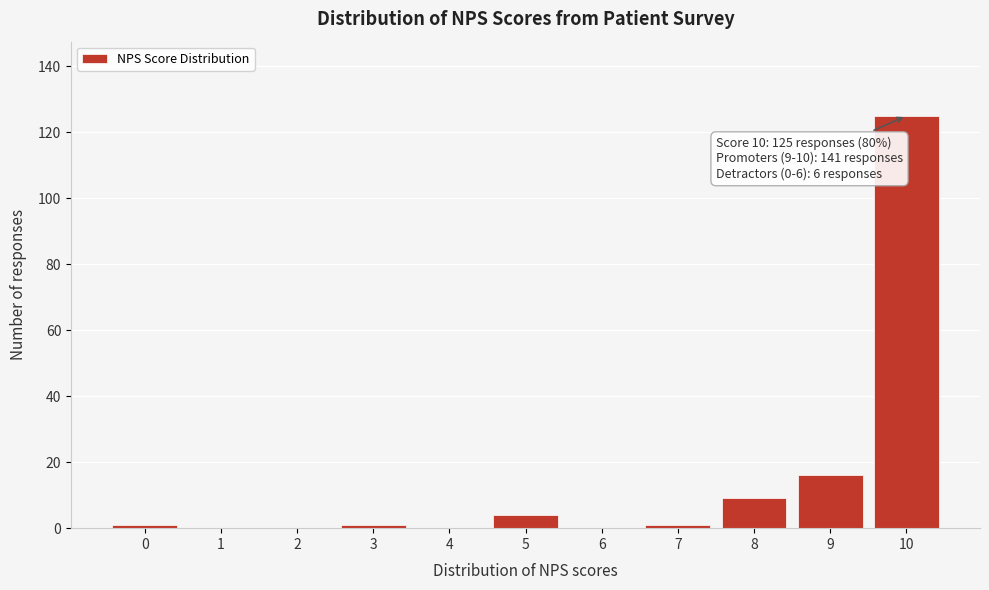

Reading left to right, list all the values displayed in this chart.

0=1	1=0	2=0	3=1	4=0	5=4	6=0	7=1	8=9	9=16	10=125